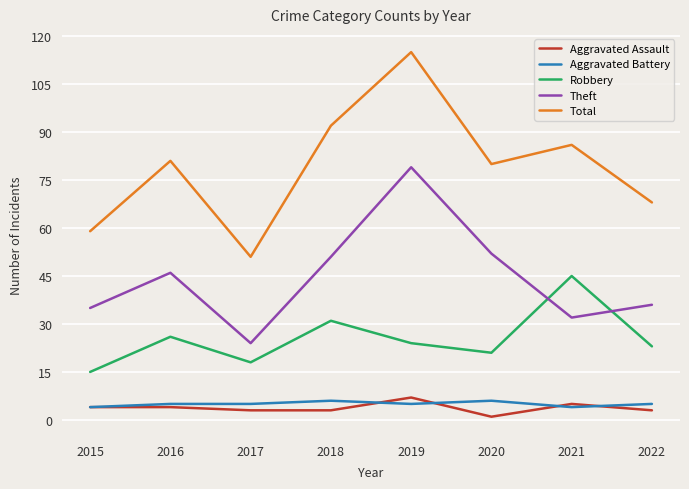

Which category has the highest value across all series?

2019